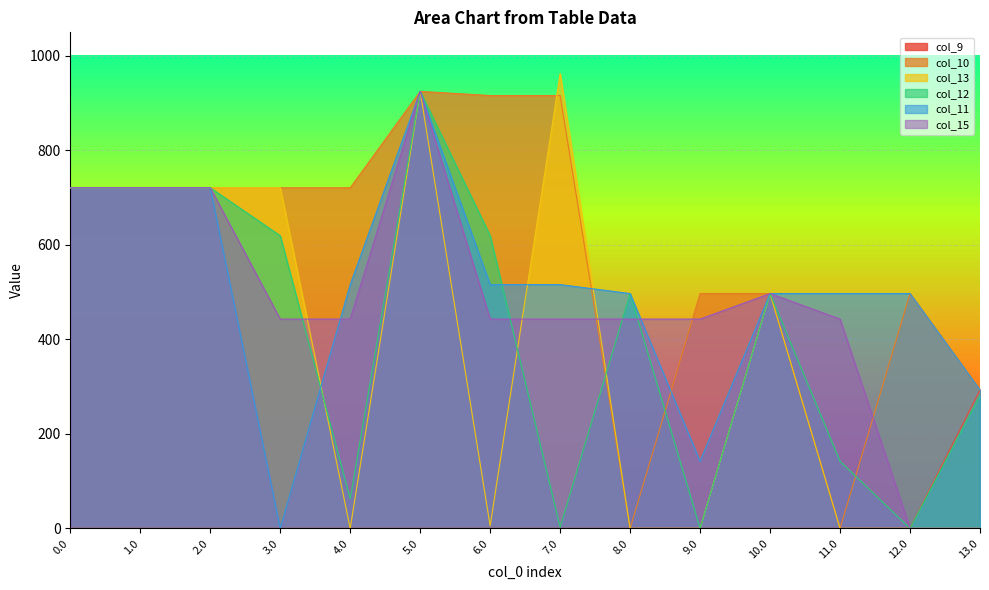

How many lines are shown in the chart?

6